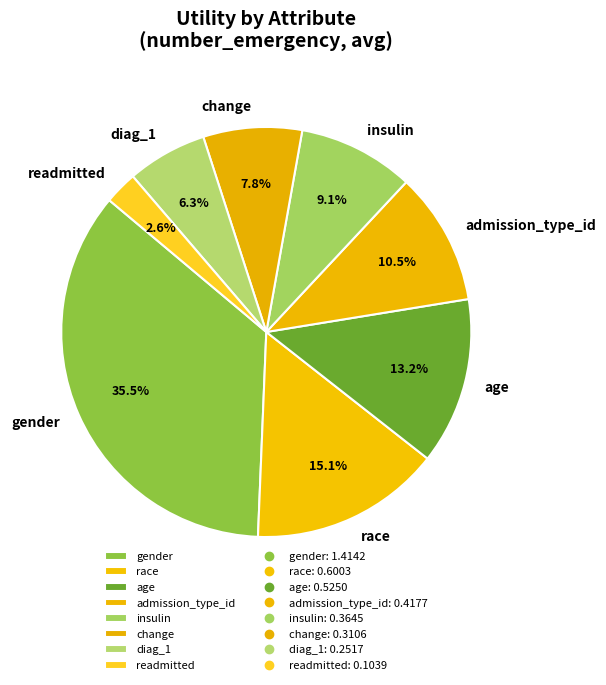

To the nearest percent, what is the combined percentage of change and race?

23%